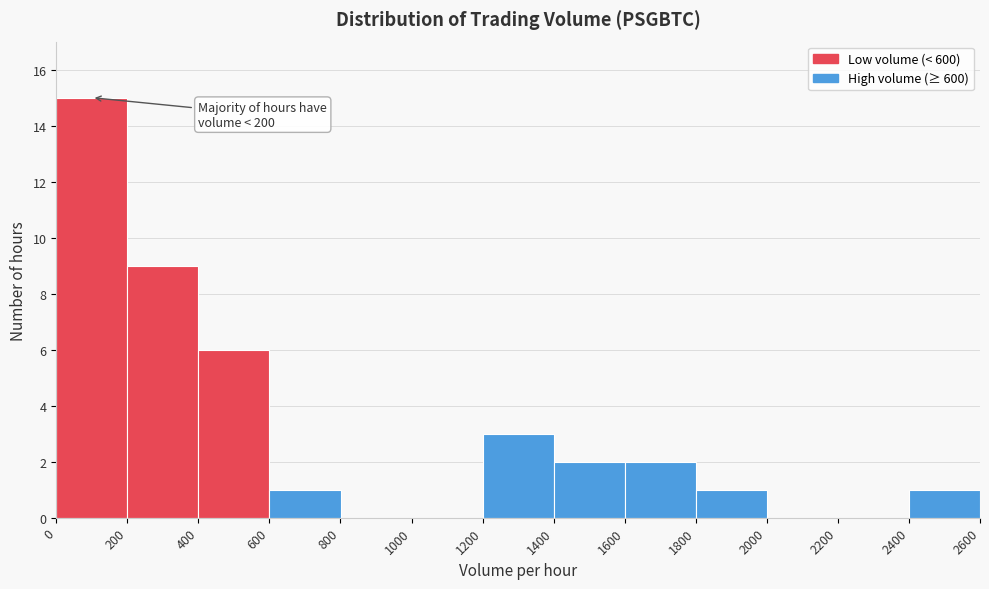

Which range on the x-axis has the tallest bar?

0 to 200